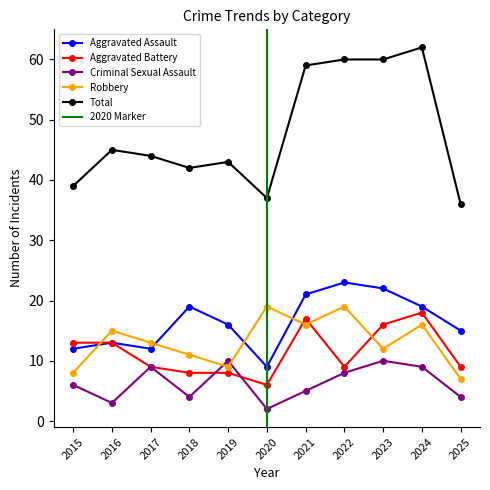

Is the value of Criminal Sexual Assault at 2019 greater than the value of Aggravated Battery at 2018?

Yes